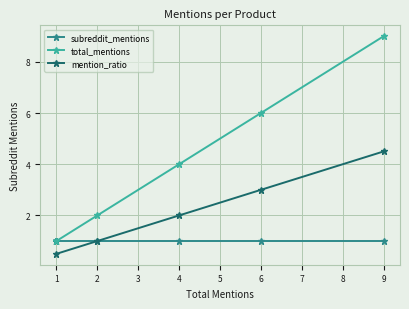

What is the value of the total_mentions point at the 2nd from the left?

2.0